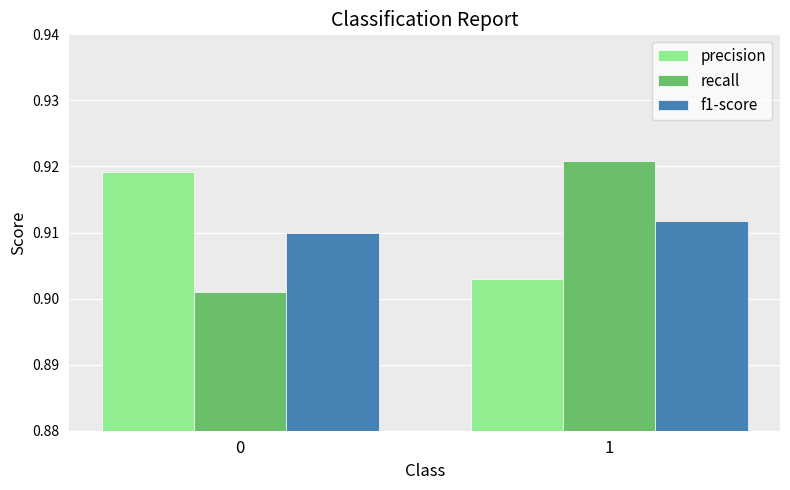

Rank the categories by recall value from lowest to highest.

0, 1